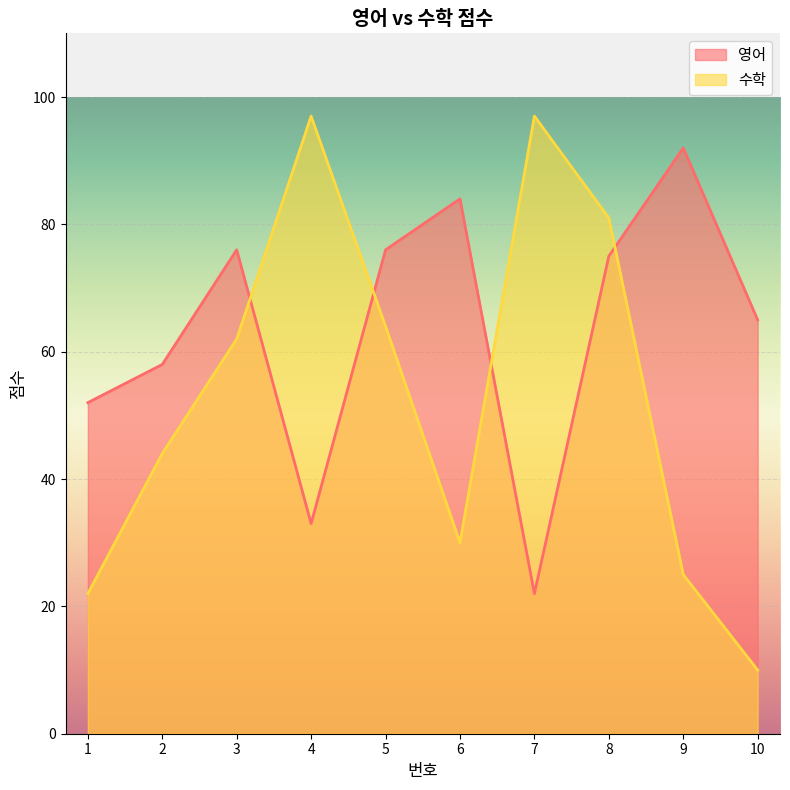

Rank the series by their average value, from highest to lowest.

영어, 수학